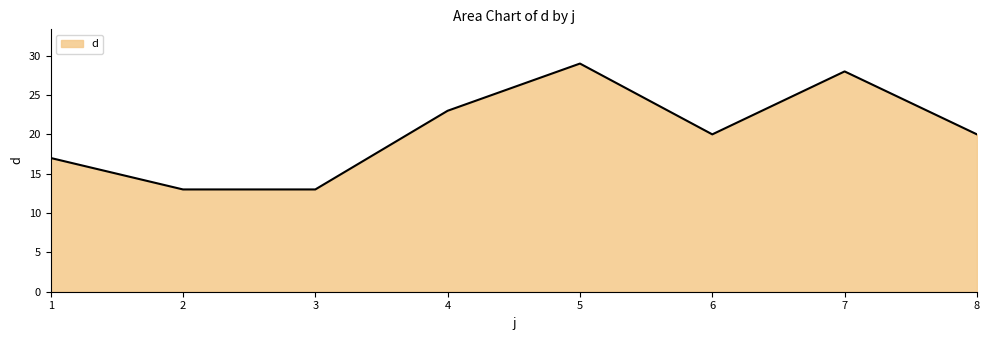

What is the average value?

20